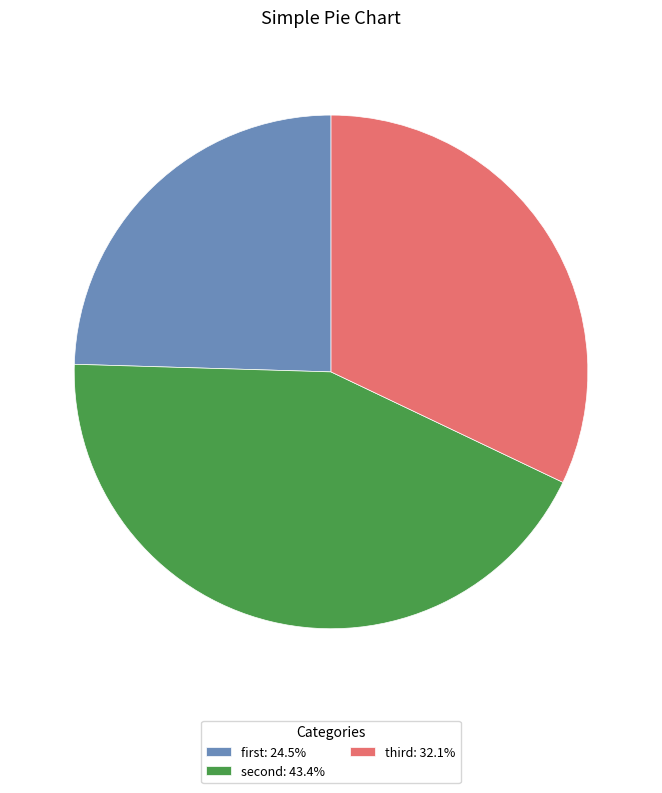

Rank the categories by value from highest to lowest.

second, third, first